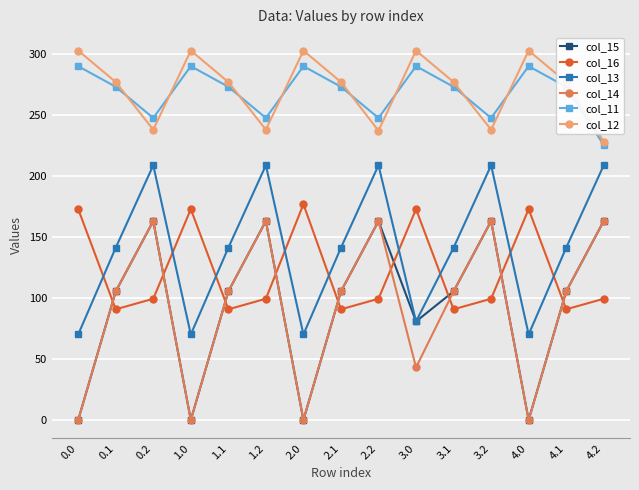

The col_14 series shows 38.1 at 3.1. True or false?

False